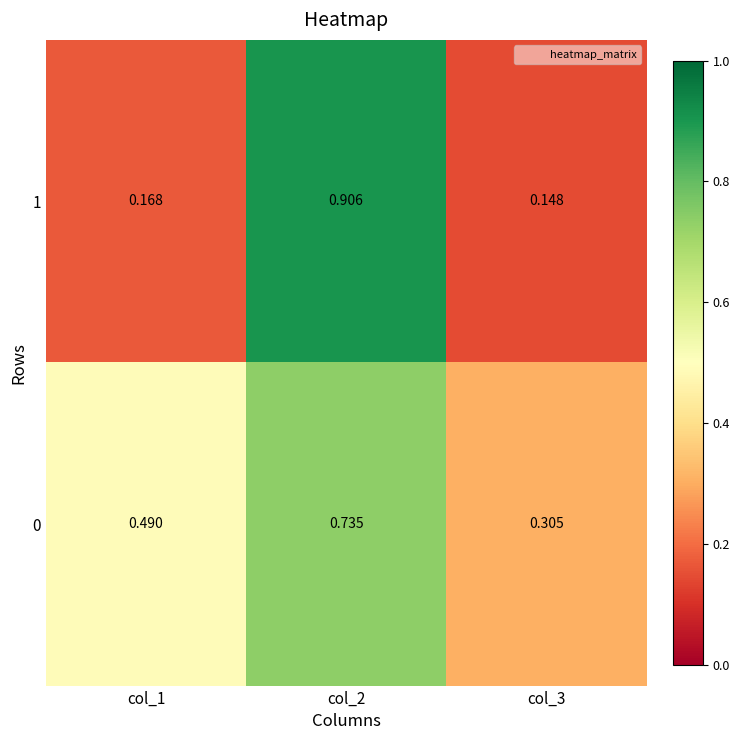

Which series has the largest total across all categories?

0